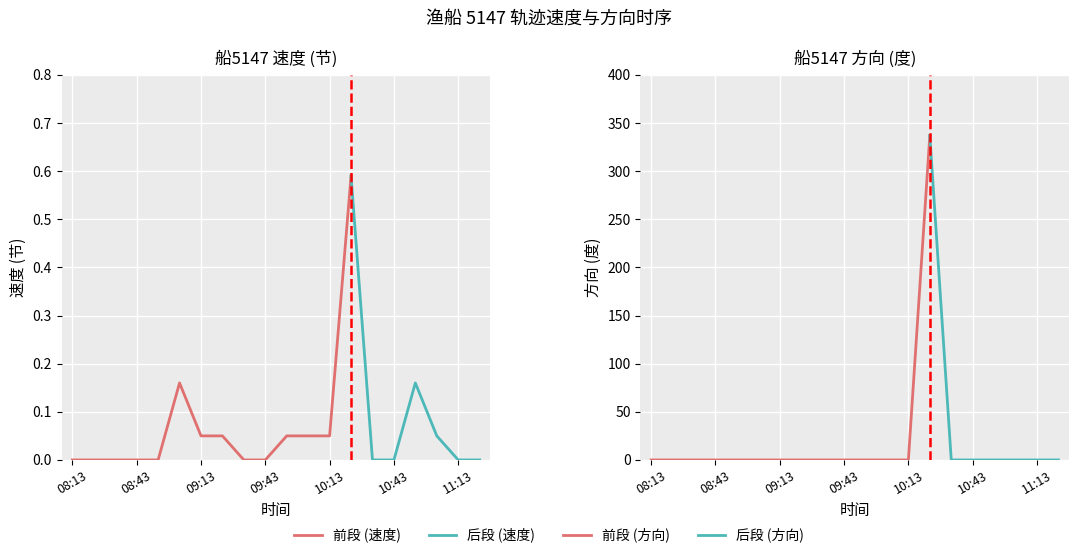

Between 09:13 and 11:03, which series saw the biggest shift?

速度